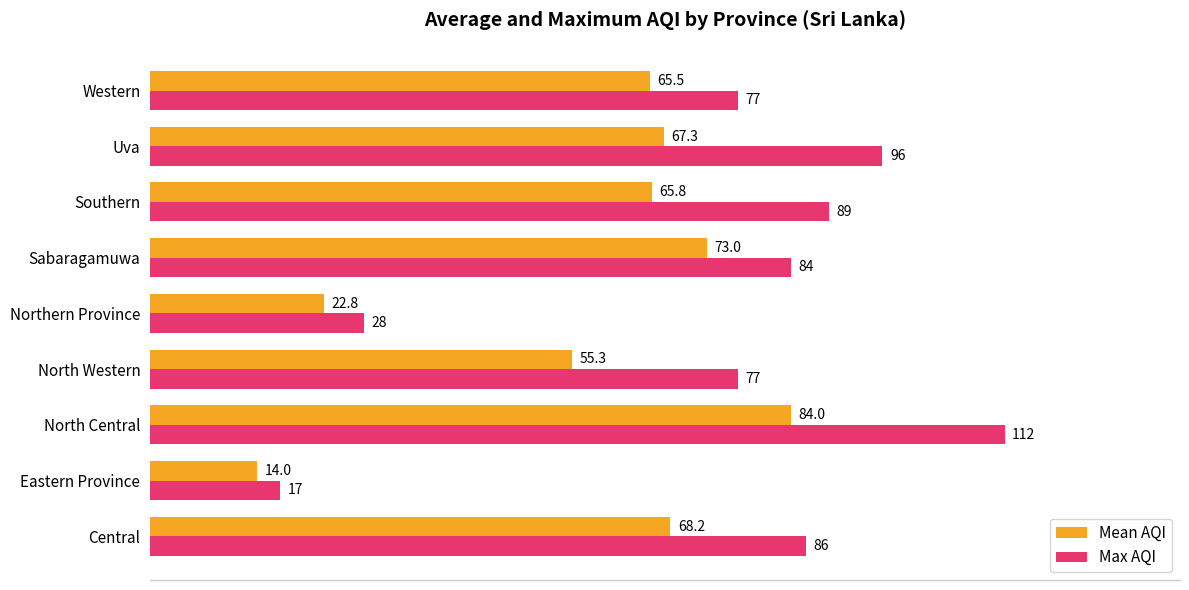

How many distinct data groups are displayed?

2